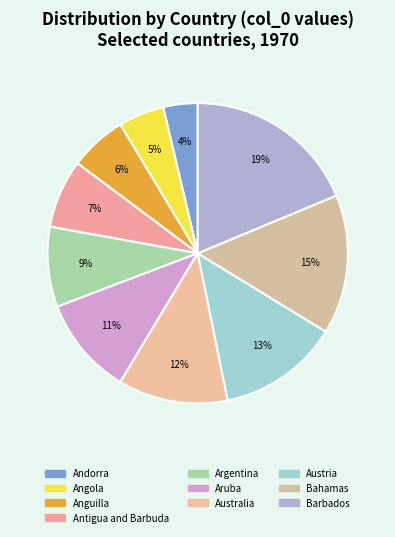

How much of the chart is everything except Argentina?

91.4%